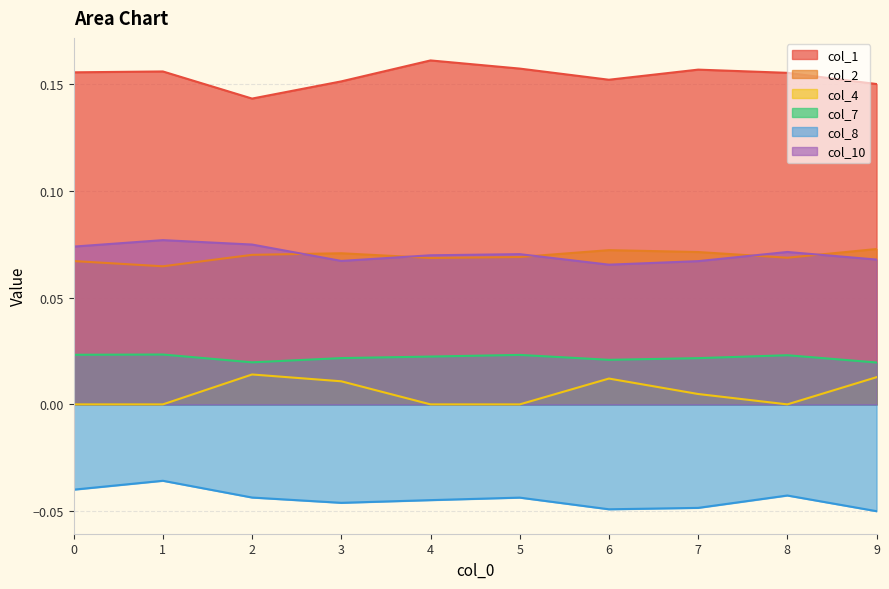

True or false: col_4 and col_10 intersect in this chart.

False